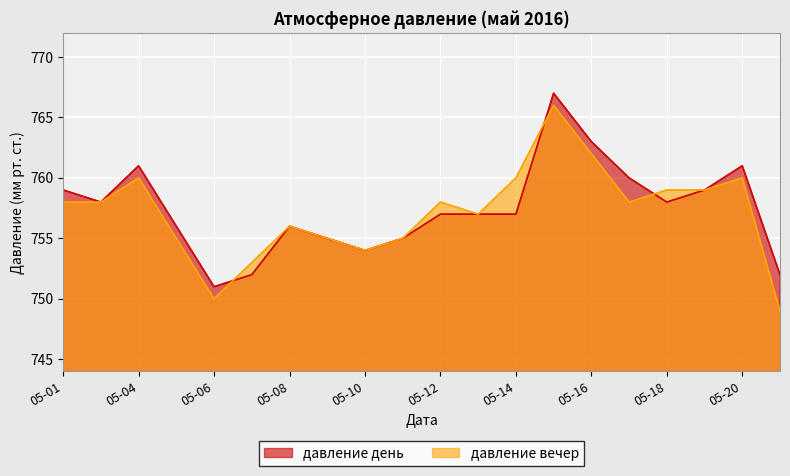

How many lines are shown in the chart?

2